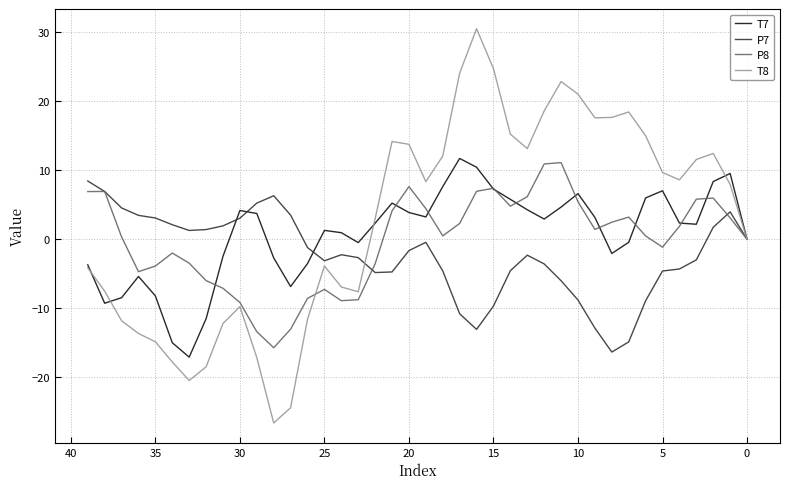

What is the smallest value displayed?

-26.6